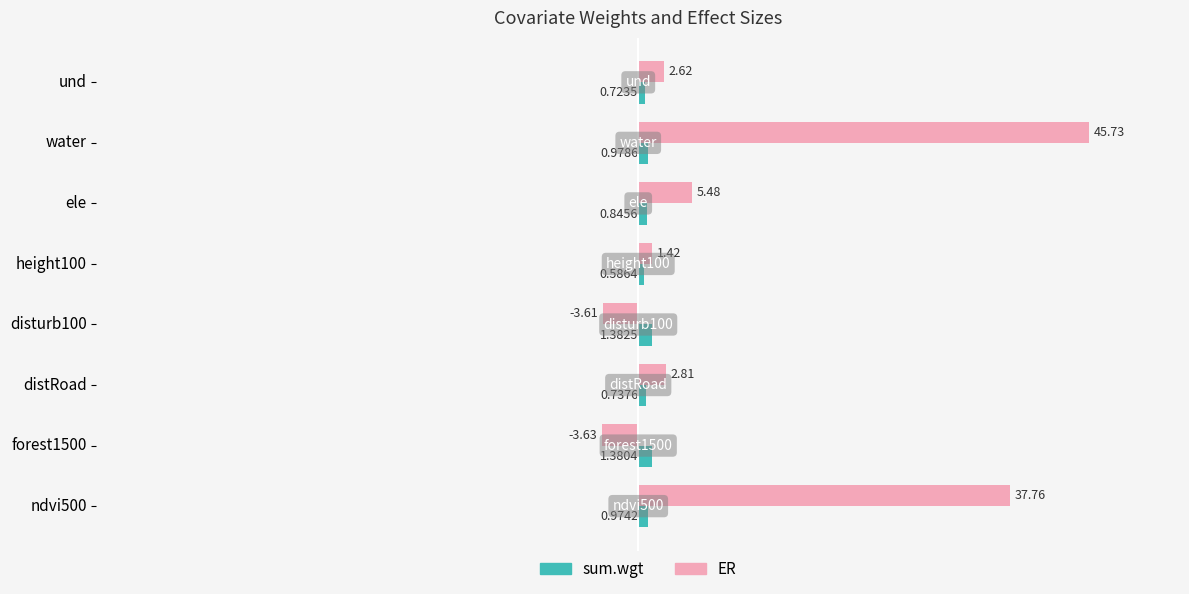

At how many categories does at least one series exceed 10?

2